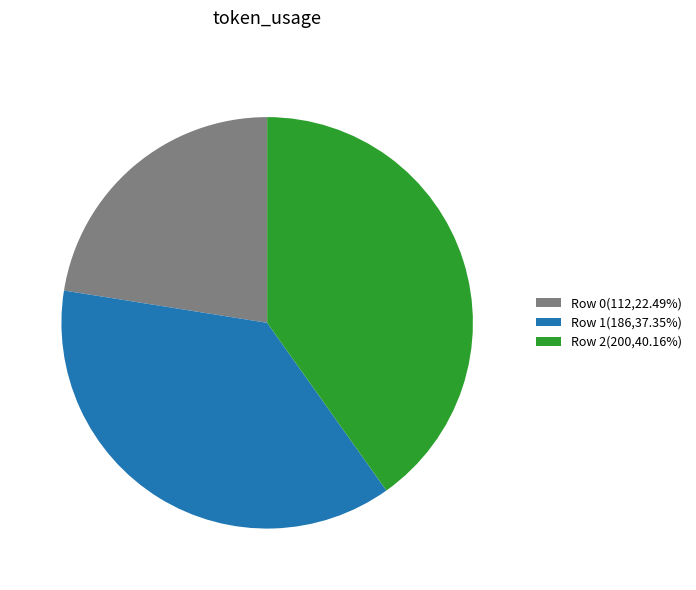

Rank the categories by value from highest to lowest.

Row 2, Row 1, Row 0